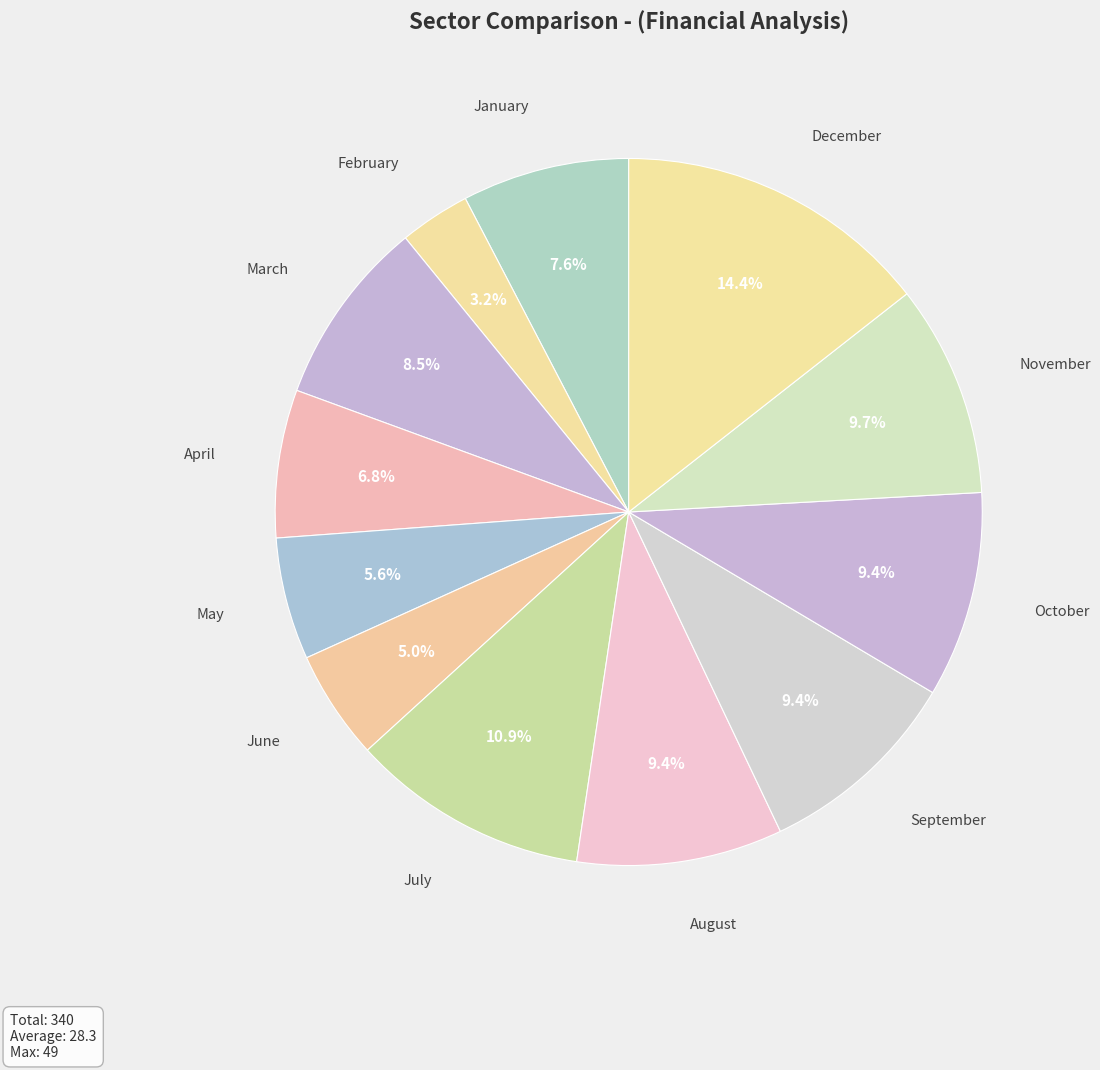

How many segments does this pie chart have?

12